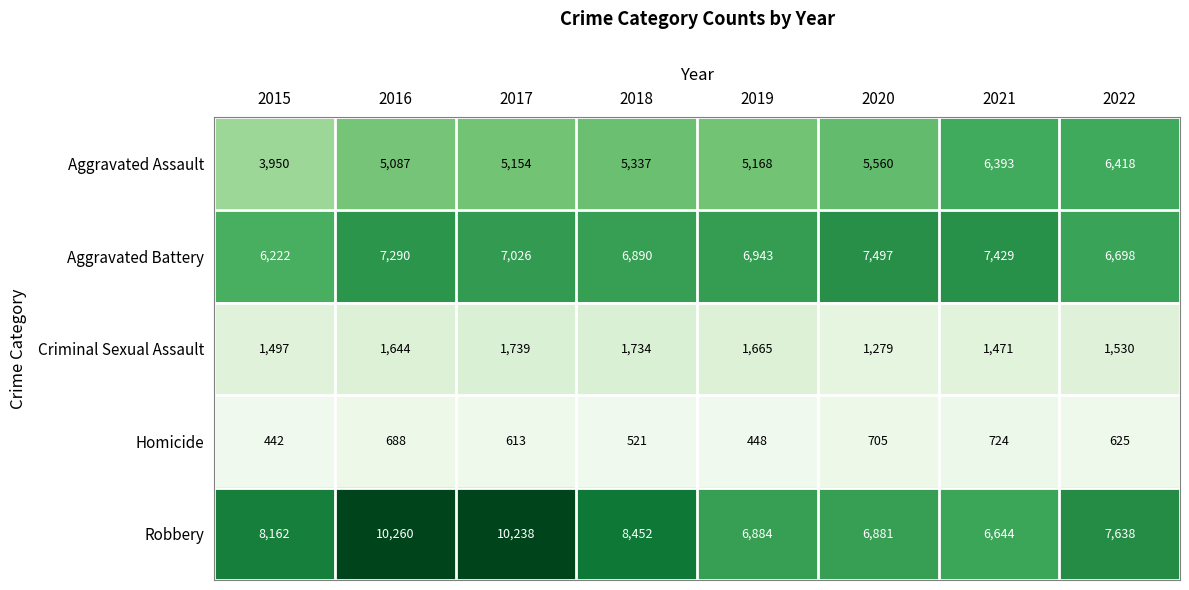

What is the difference between the Homicide values at 2020 and 2021?

19